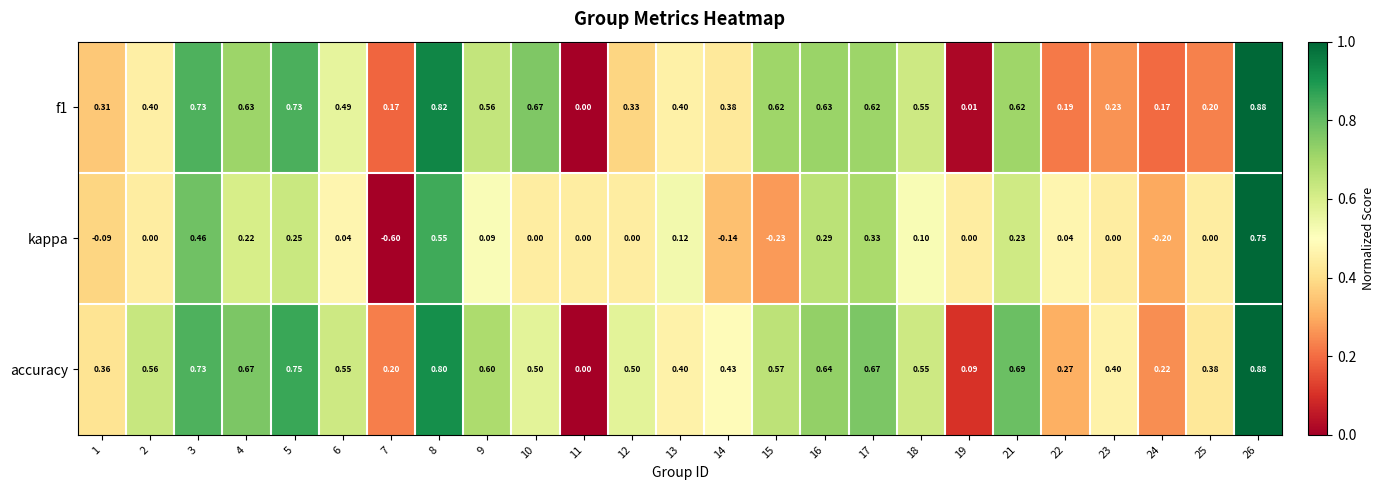

Which series has the largest range (max minus min)?

kappa